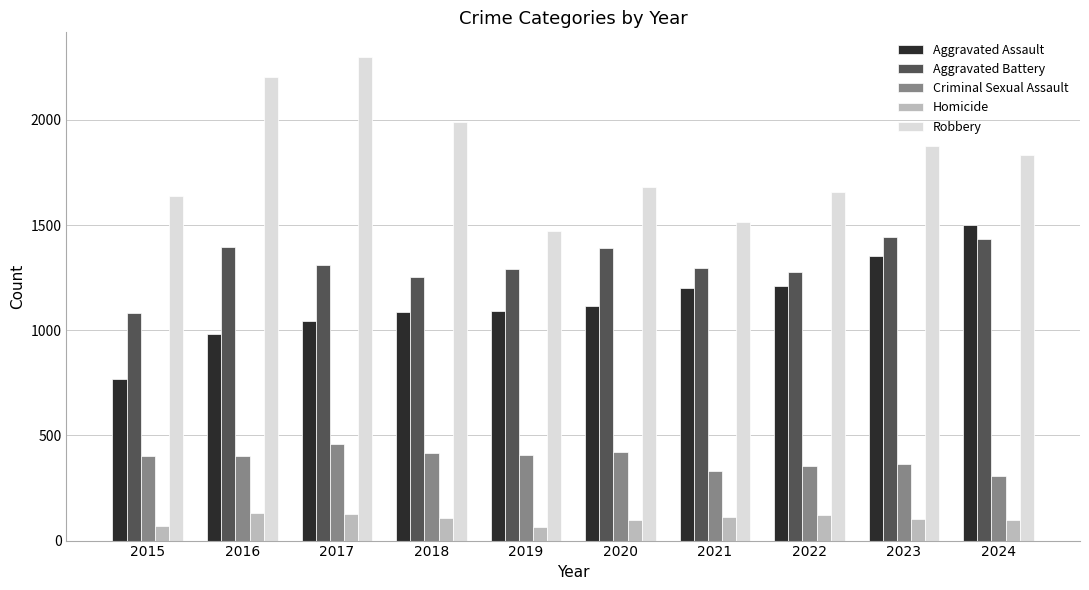

The Criminal Sexual Assault series shows 457 at 2017. True or false?

True